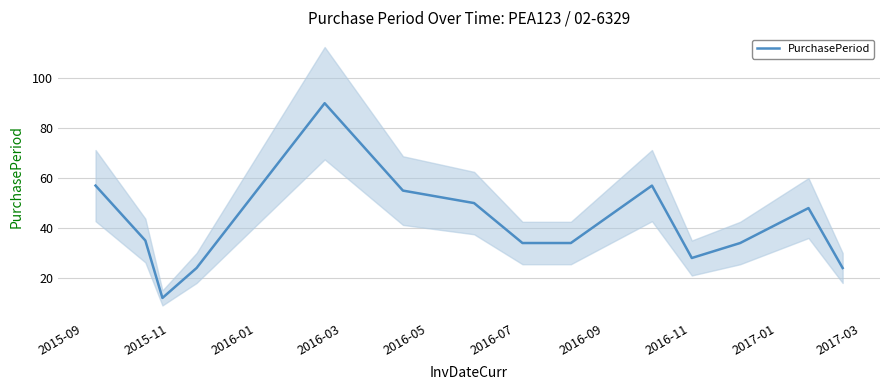

How many data points are less than 35?

7